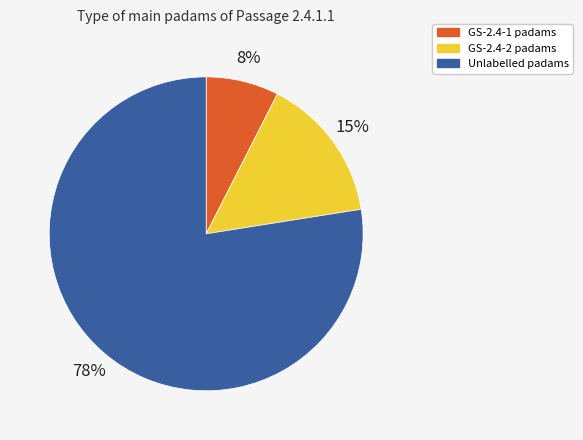

Does any single category account for the majority?

Yes